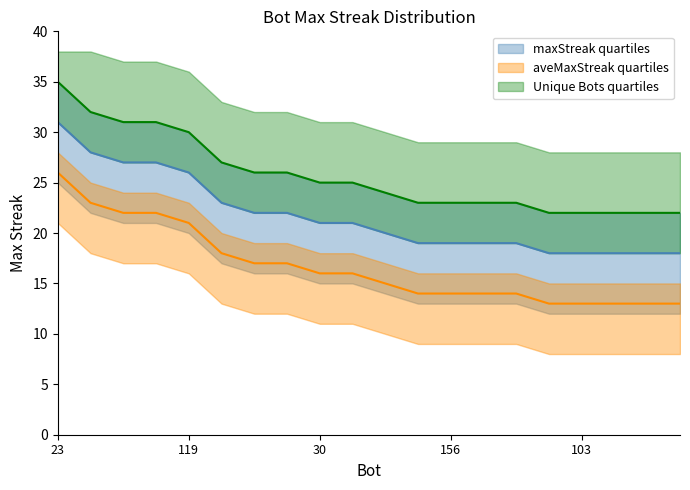

True or false: maxStreak and upper_bound intersect in this chart.

False